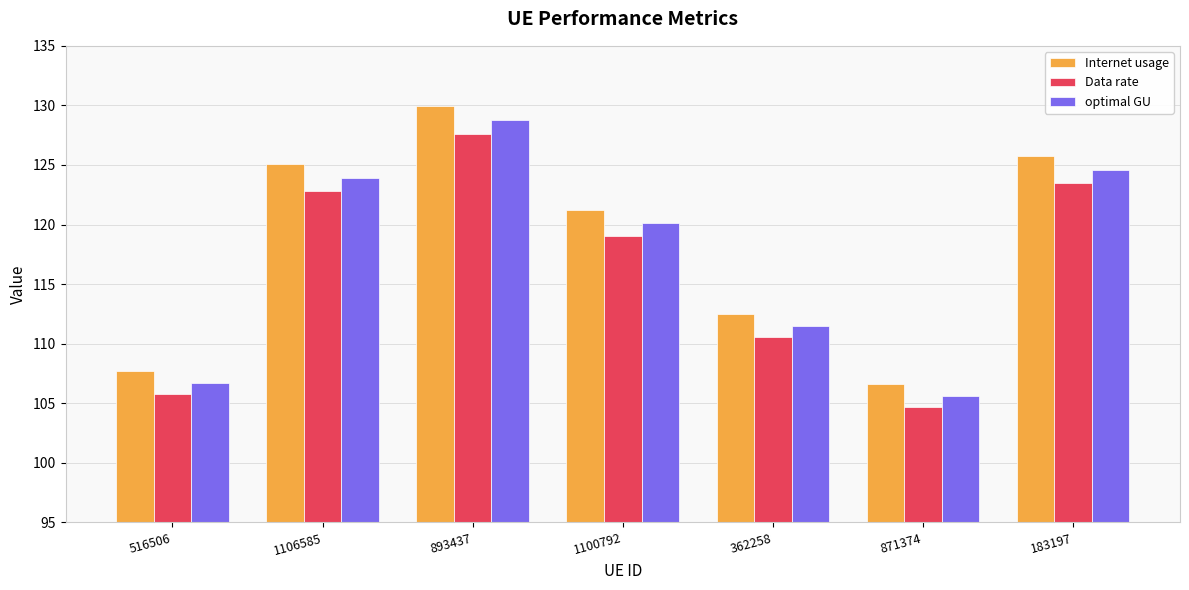

Is the value of optimal GU at 1100792 greater than the value of Internet usage at 183197?

No